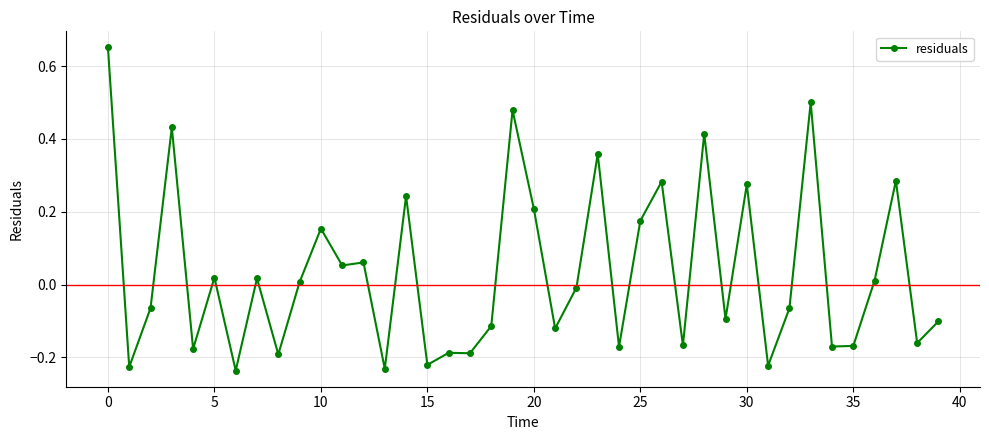

What is the sum of all values?

1.3